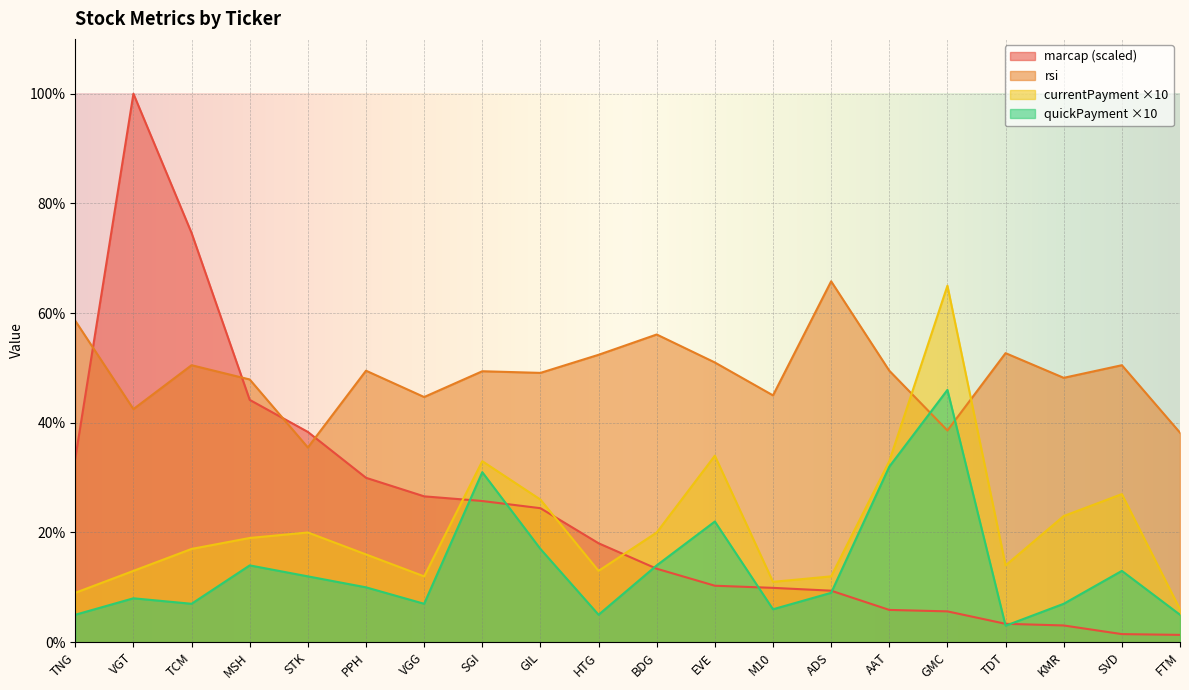

At which category does marcap reach its first local peak?

VGT